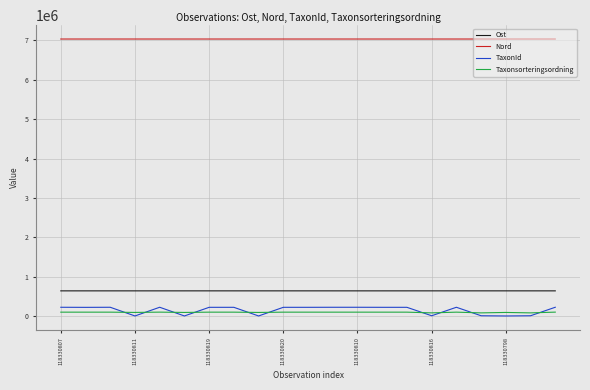

True or false: Ost and Nord intersect in this chart.

False